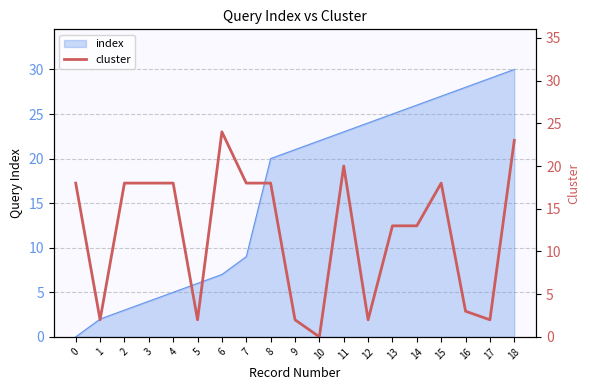

Where is index nearest to the value 15?

8